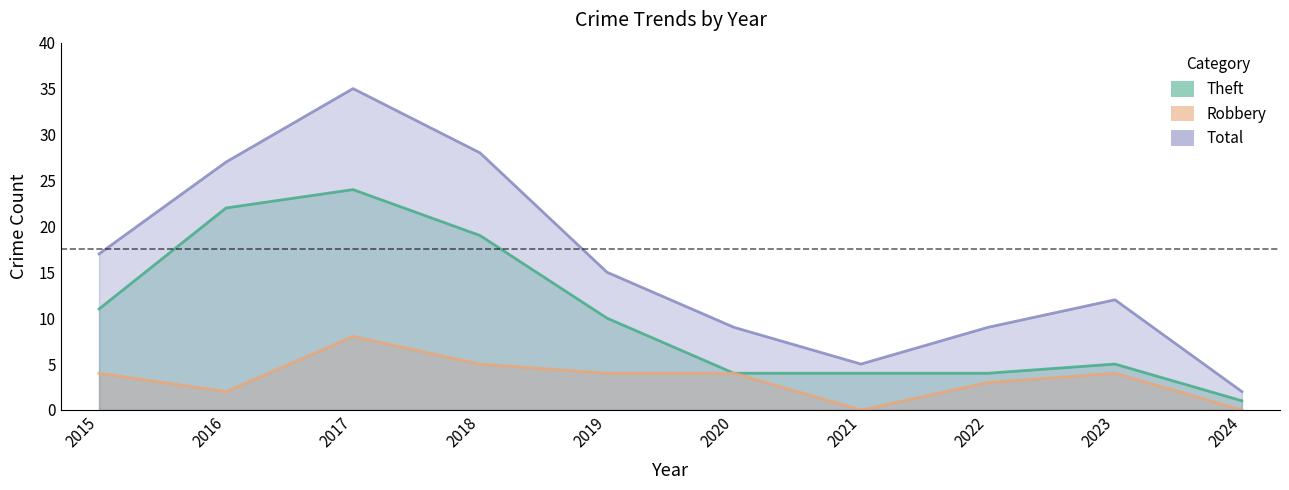

How many categories are shown in the chart?

10